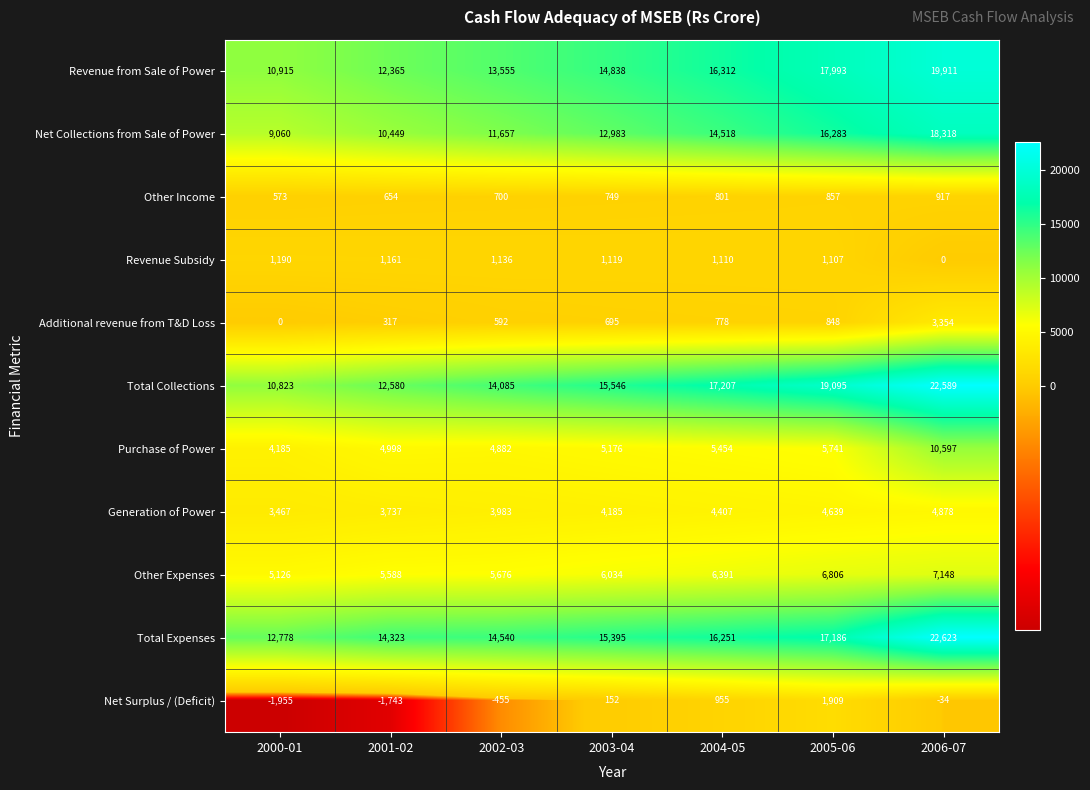

The value of Total Collections at 2005-06 is 28603. True or false?

False